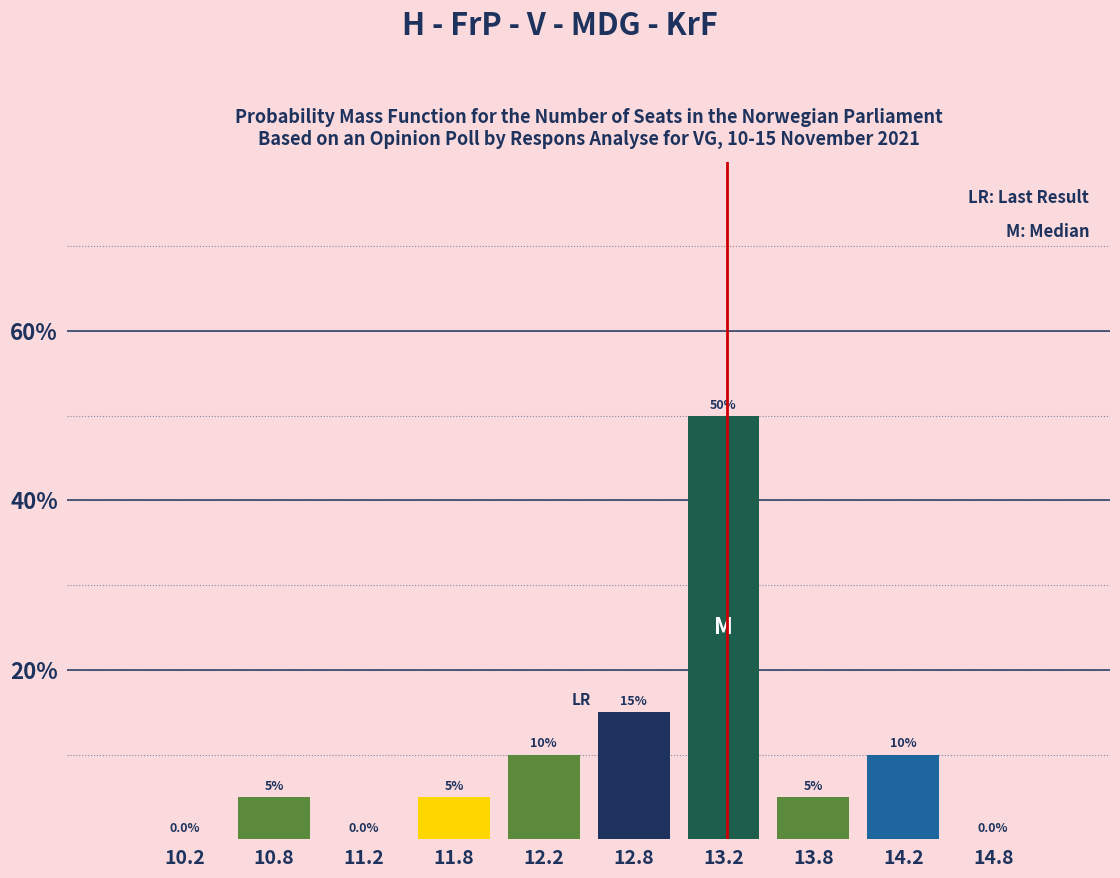

Over which range of the x-axis is the bar tallest?

13.0 to 13.5